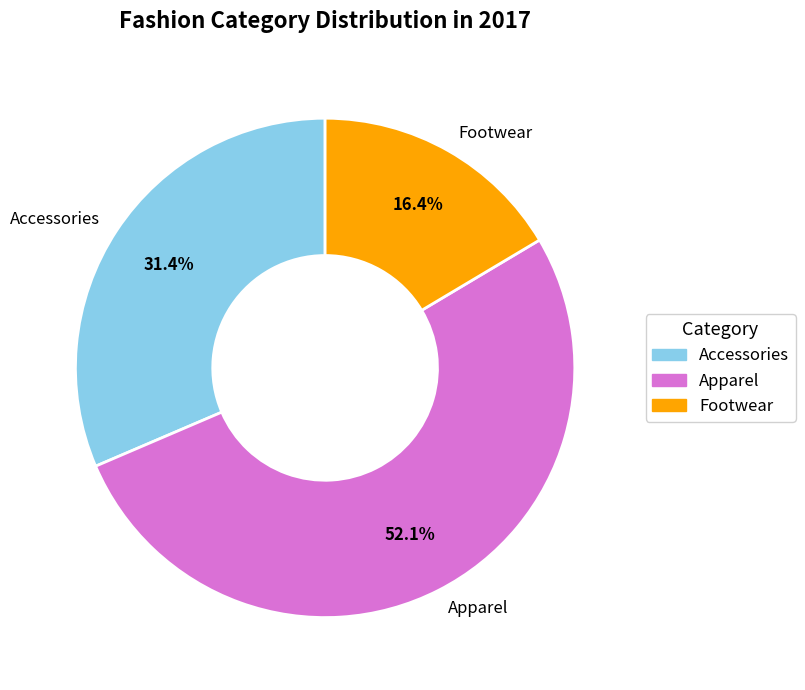

To the nearest percent, what is the combined percentage of Apparel and Accessories?

84%